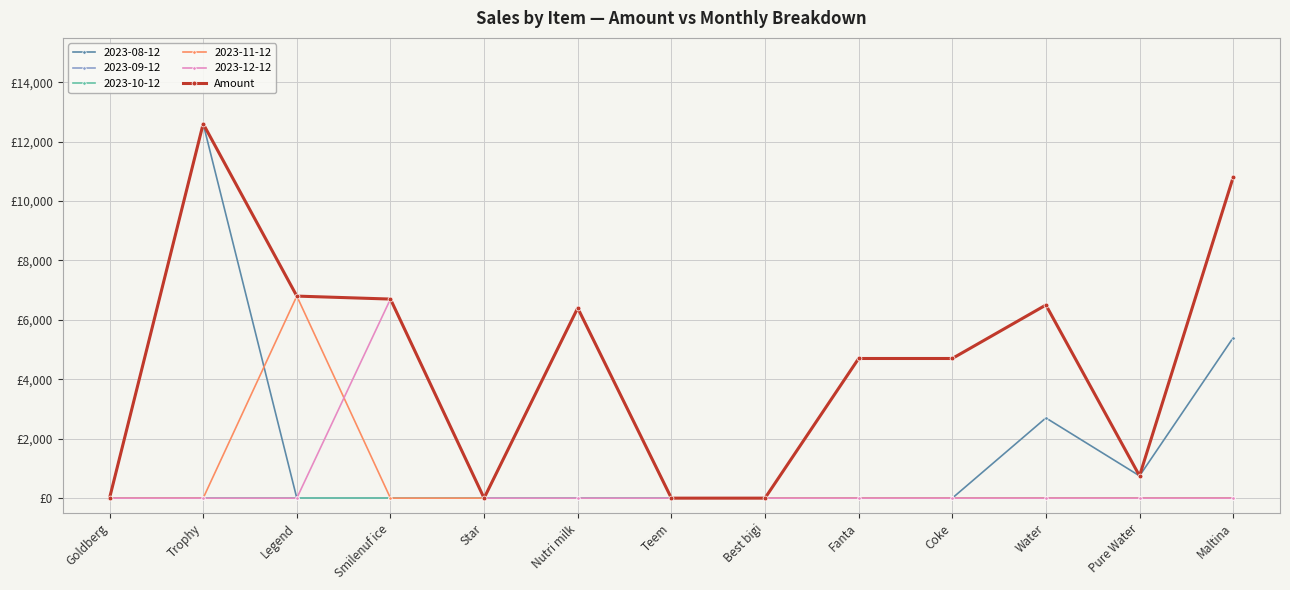

Does the chart have visible grid lines?

Yes